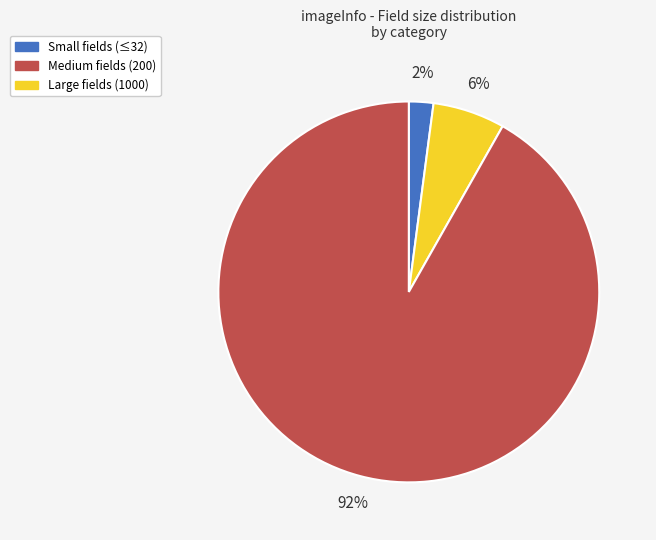

True or false: Small fields (≤32) accounts for 2% of the total.

True